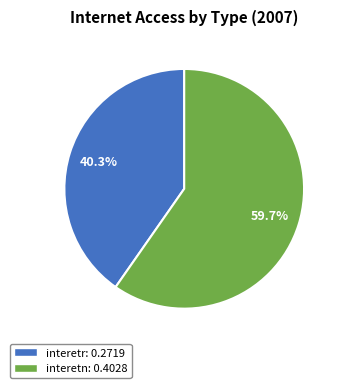

Between interetn and interetr, which is larger?

interetn